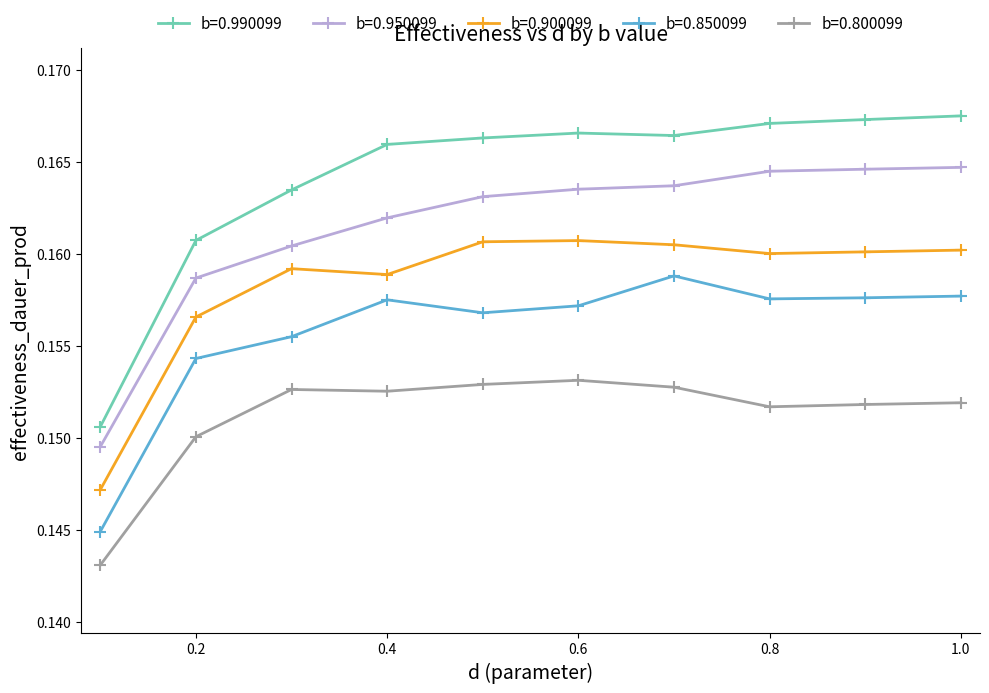

Which series has the largest range (max minus min)?

b=0.990099